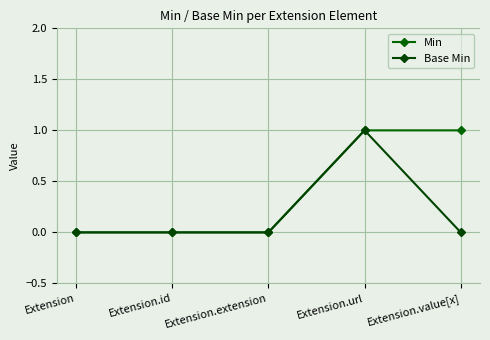

Reading left to right, what are all the values shown in this chart?

Min: 0	0	0	1	1
Base Min: 0	0	0	1	0